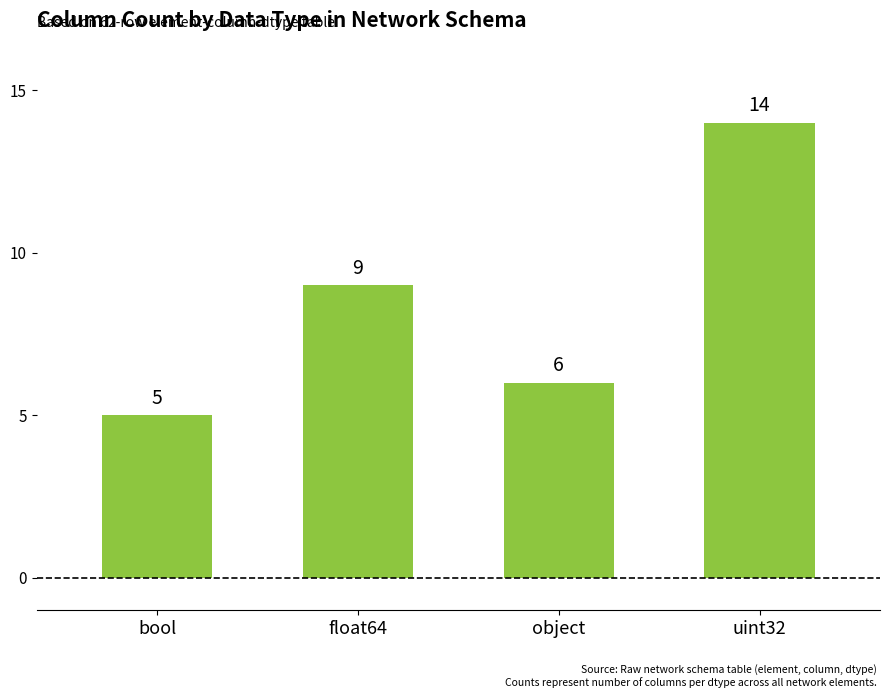

The value at float64 is 4. True or false?

False